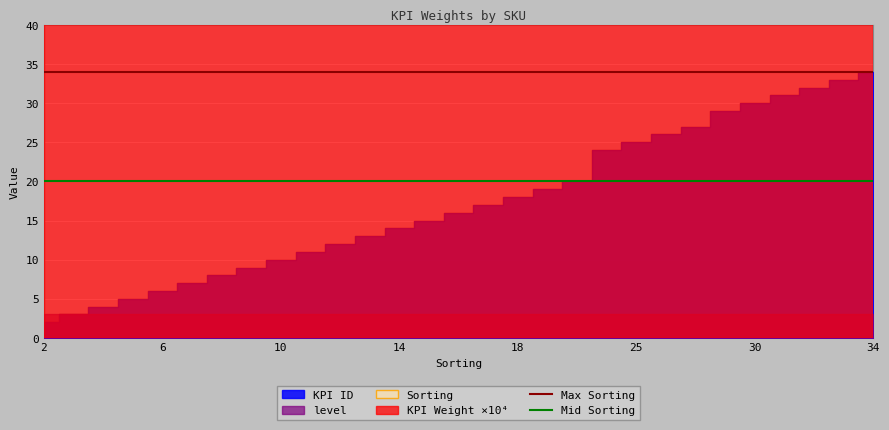

Which category has the lowest value across all series?

2